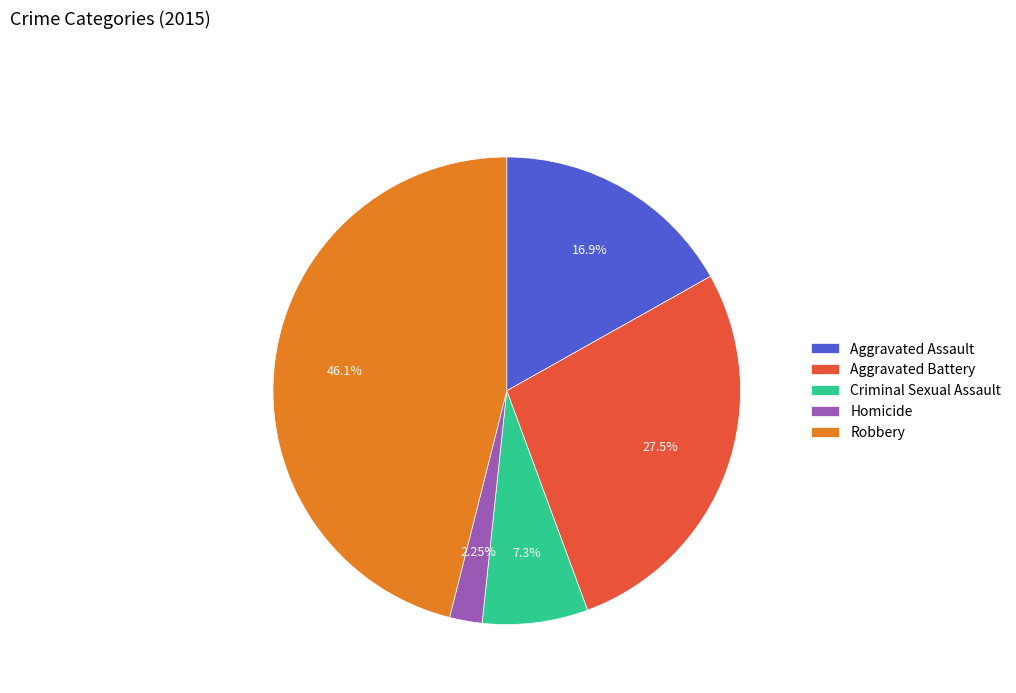

How much of the chart is everything except Criminal Sexual Assault?

92.7%